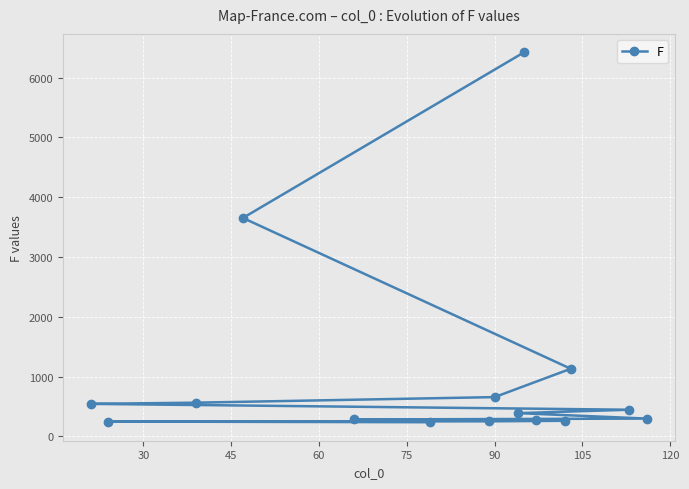

What is the smallest value displayed?

237